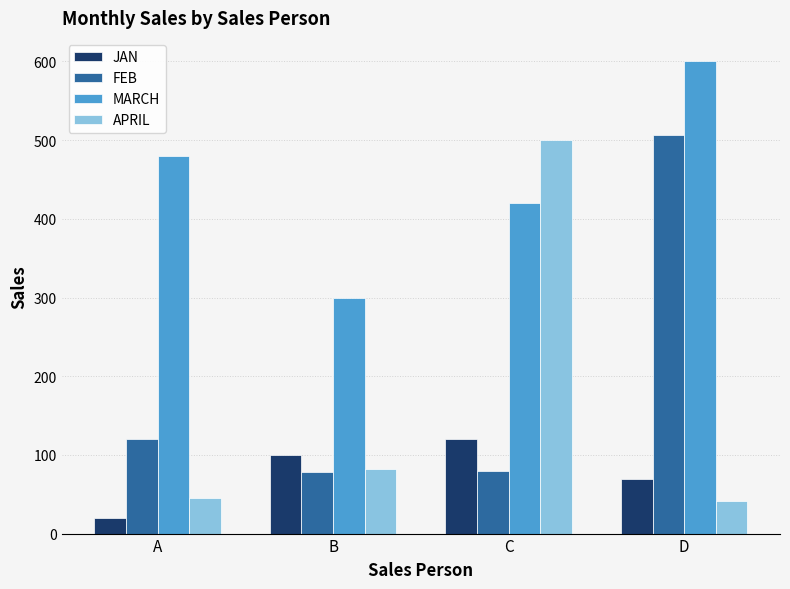

What is the difference between the maximum and minimum values in the FEB series?

428